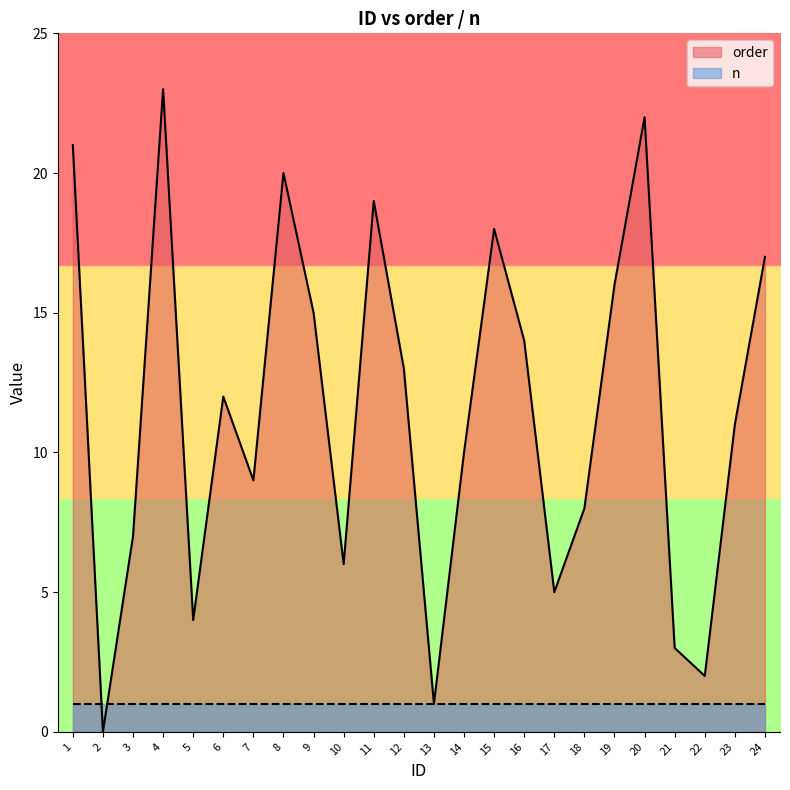

How many lines are shown in the chart?

2